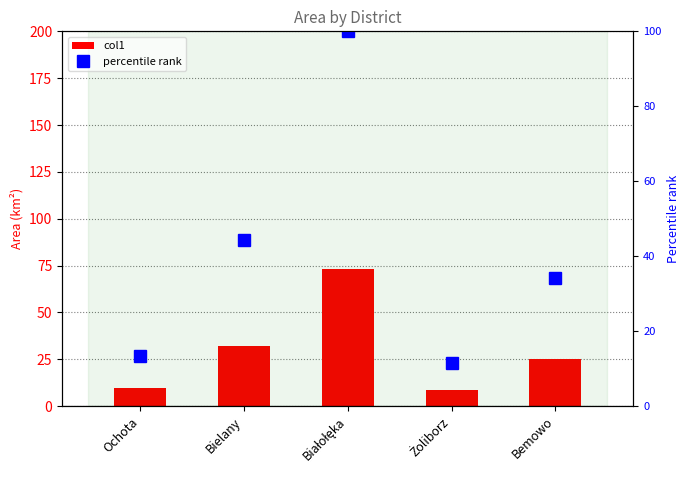

Reading left to right, what are all the values shown in this chart?

col1: 9.7	32.3	73.0	8.5	24.9
percentile rank: 13.3	44.3	100.0	11.6	34.2